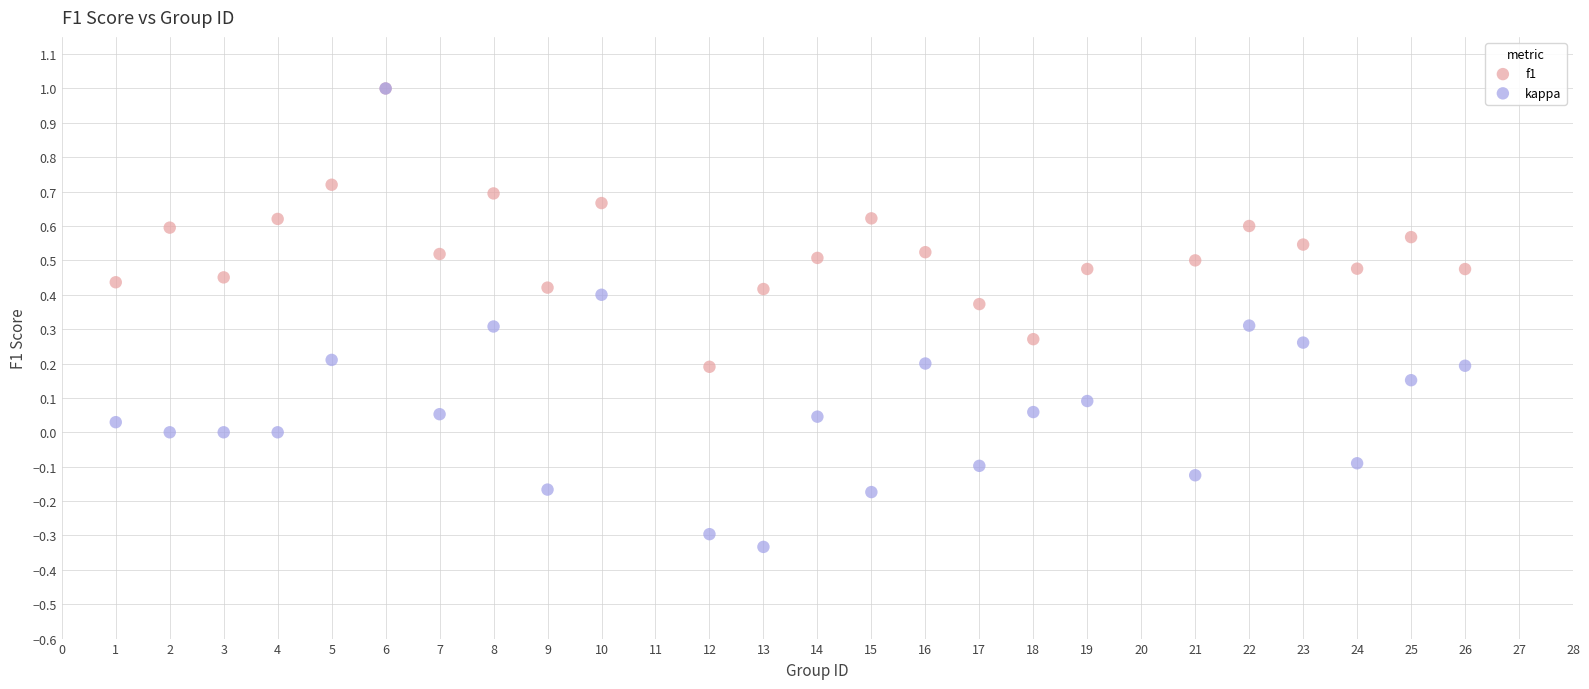

Which series contains the lowest Y value?

kappa